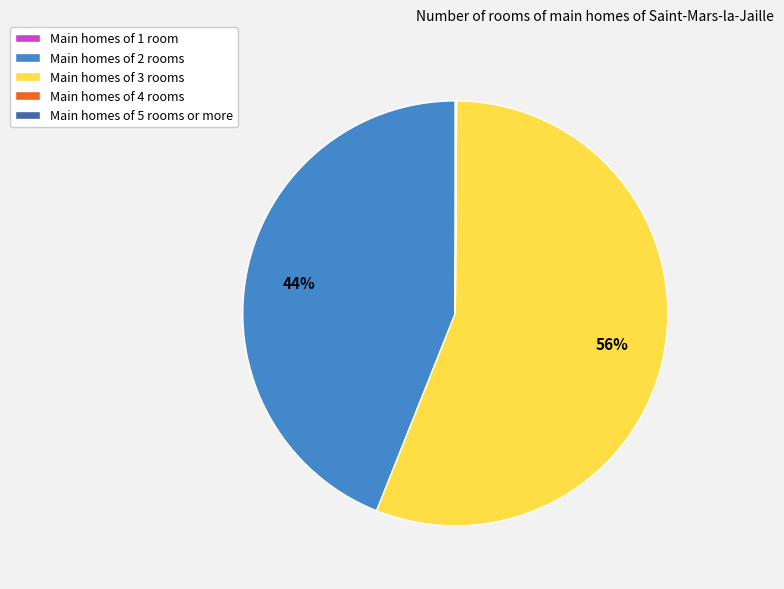

To the nearest percent, what is the difference between the largest and smallest slice percentages?

56%